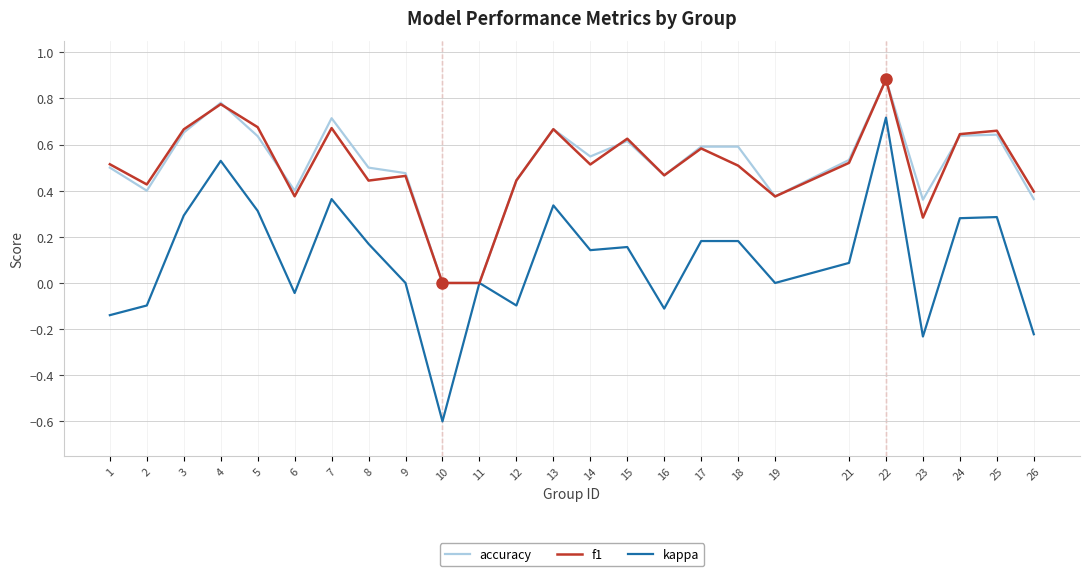

The accuracy series shows 0.4 at 23. True or false?

True